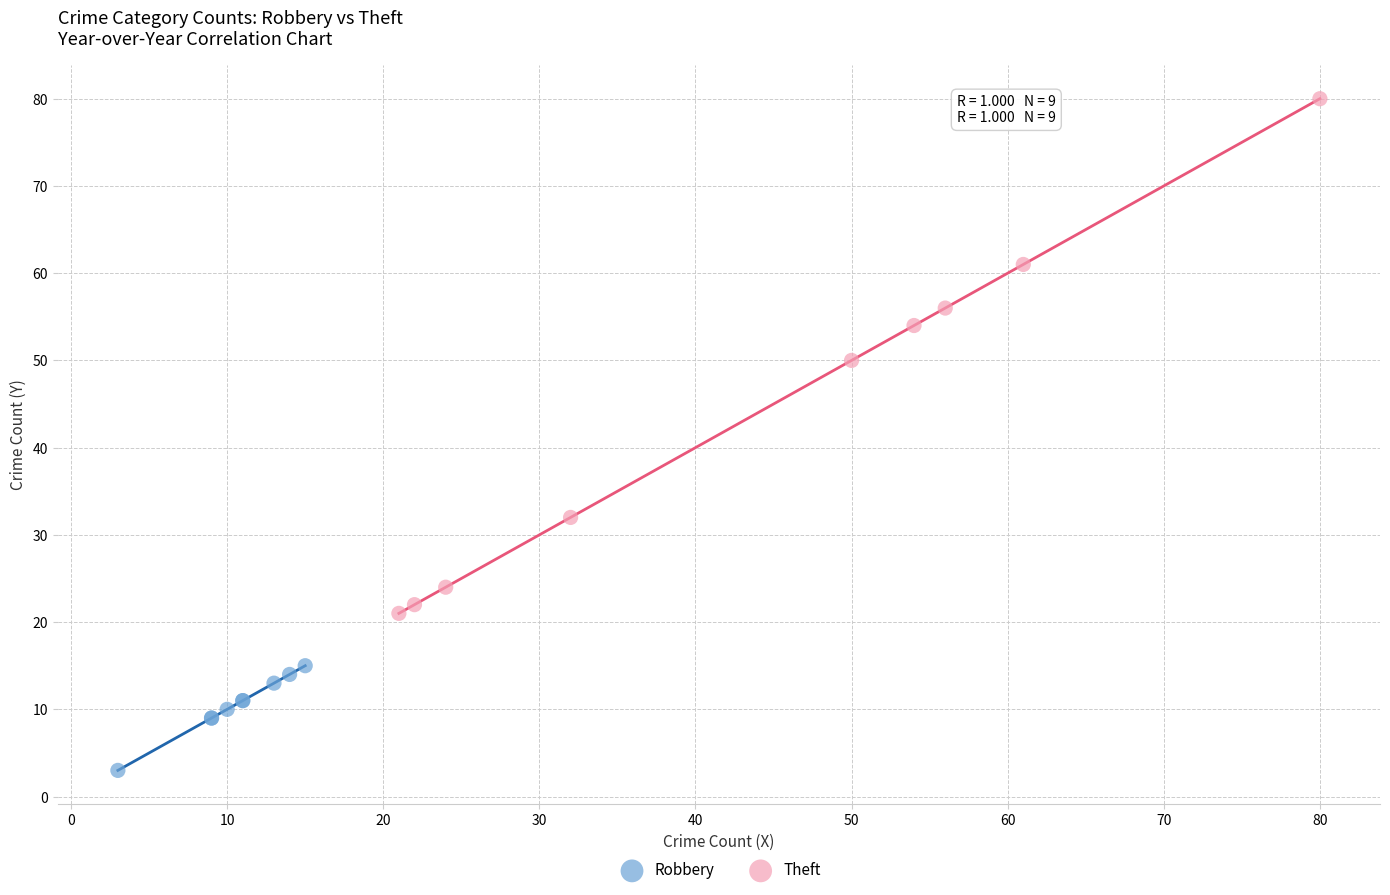

Which series reaches the maximum Y coordinate?

Theft